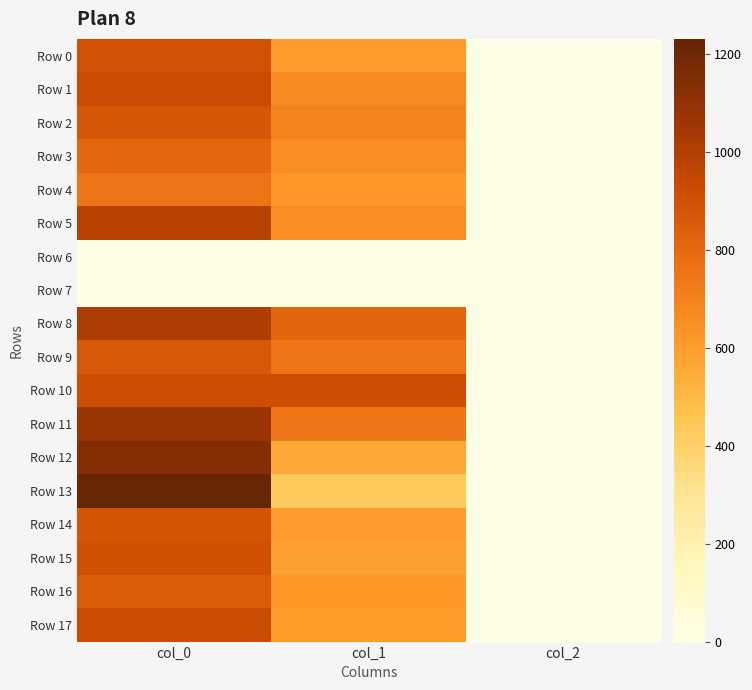

List the series in order of their peak value, highest first.

Row 13, Row 12, Row 11, Row 8, Row 5, Row 1, Row 17, Row 10, Row 15, Row 0, Row 14, Row 2, Row 9, Row 16, Row 3, Row 4, Row 6, Row 7